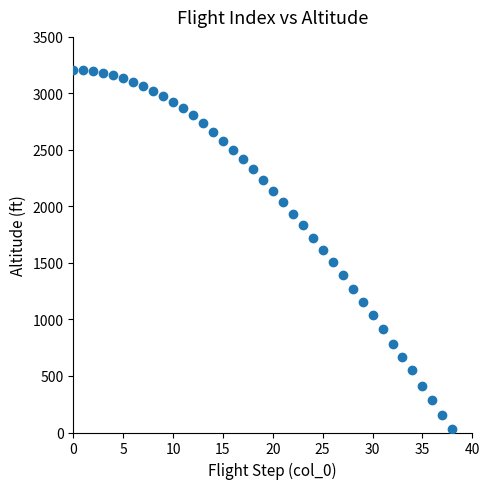

What is the range of Y values (max minus min)?

3177.4